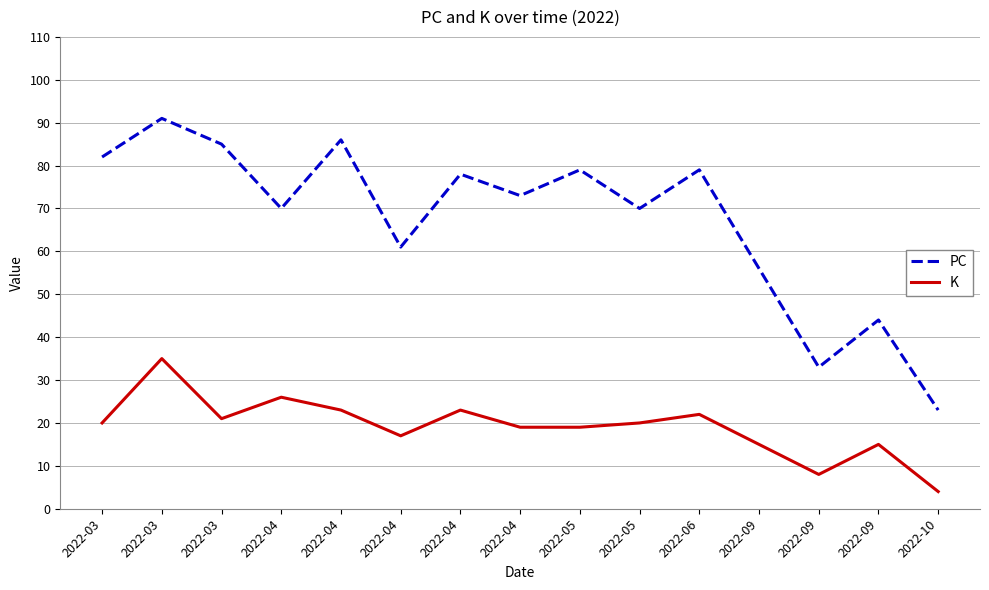

At which label is K closest to 19?

2022-04